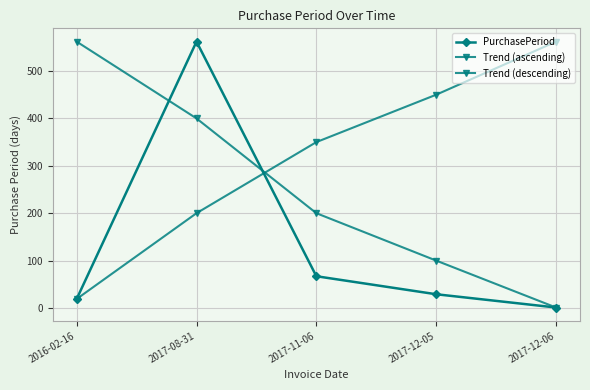

List the series in order of their peak value, lowest first.

PurchasePeriod, Trend (ascending), Trend (descending)